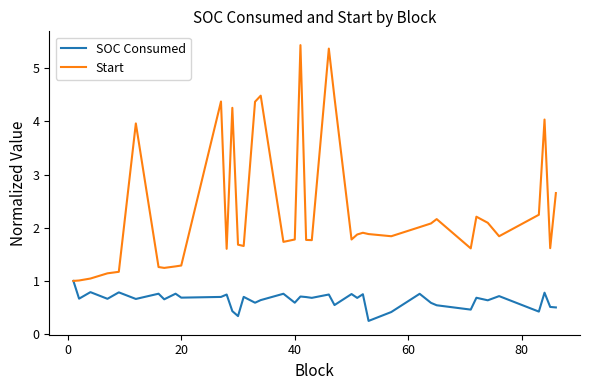

Which series has the largest total across all categories?

Start